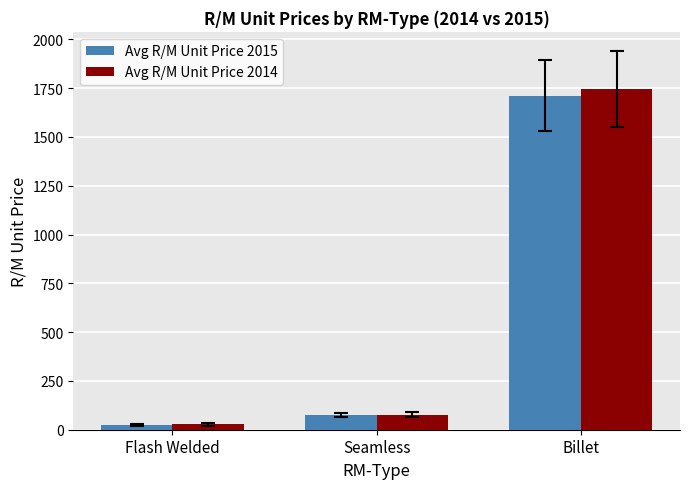

List the labels in order of Avg R/M Unit Price 2015 value, largest first.

Billet, Seamless, Flash Welded